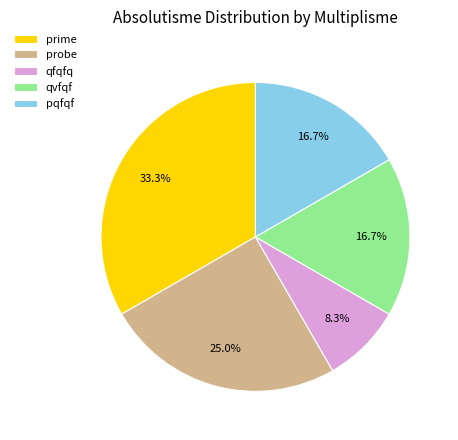

To the nearest percent, what portion does pqfqf represent?

17%